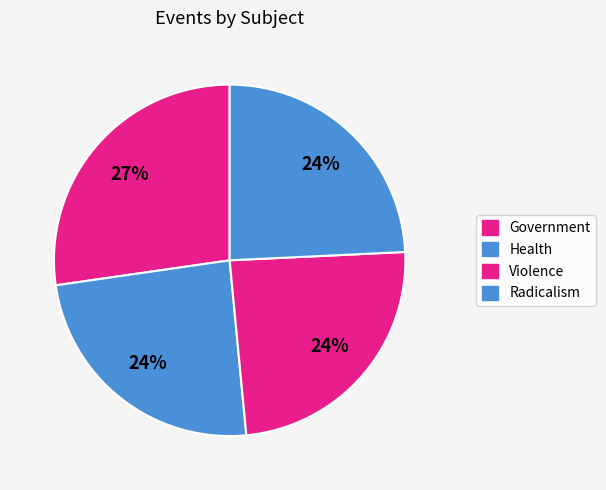

Is there a majority slice in this chart?

No